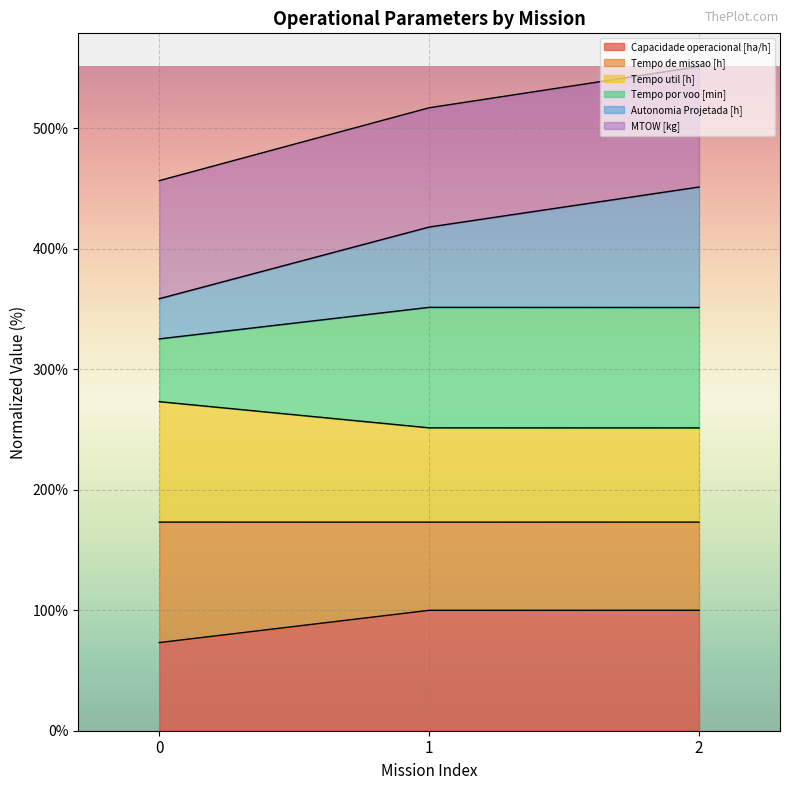

Rank the categories by MTOW [kg] value from lowest to highest.

0, 1, 2